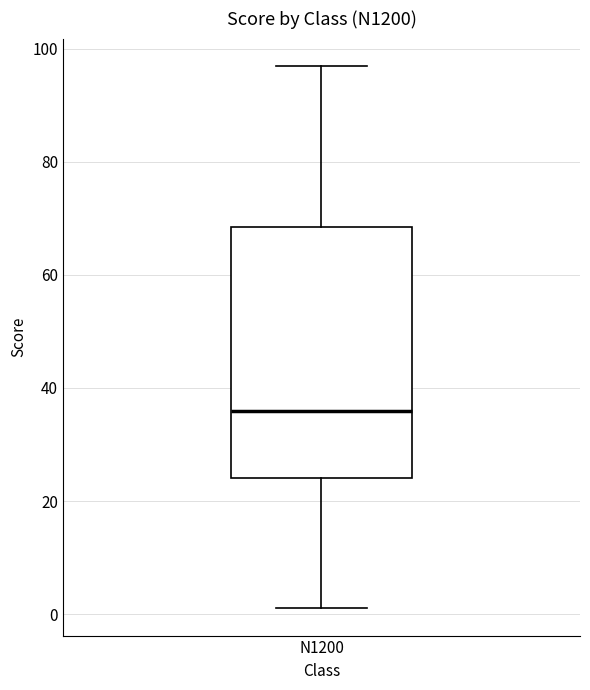

Transcribe this box plot: give where the median line is, the range the box spans, and where the two whiskers end, as read against the y-axis. The values are not printed on the chart, so give them approximately, as read against the axis.

median 36, box 24 to 68, whiskers 2 to 98